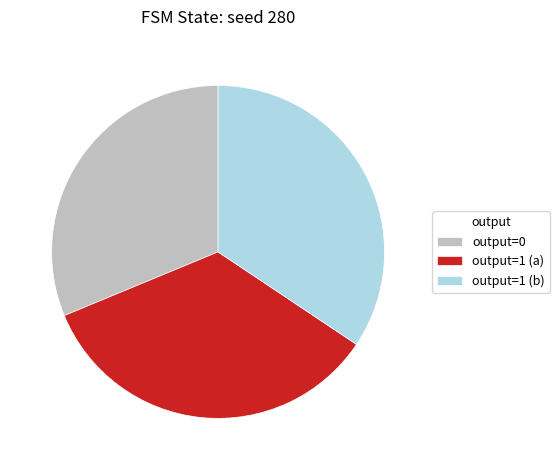

Is it true that output=1 (a) is 21% of the pie?

False